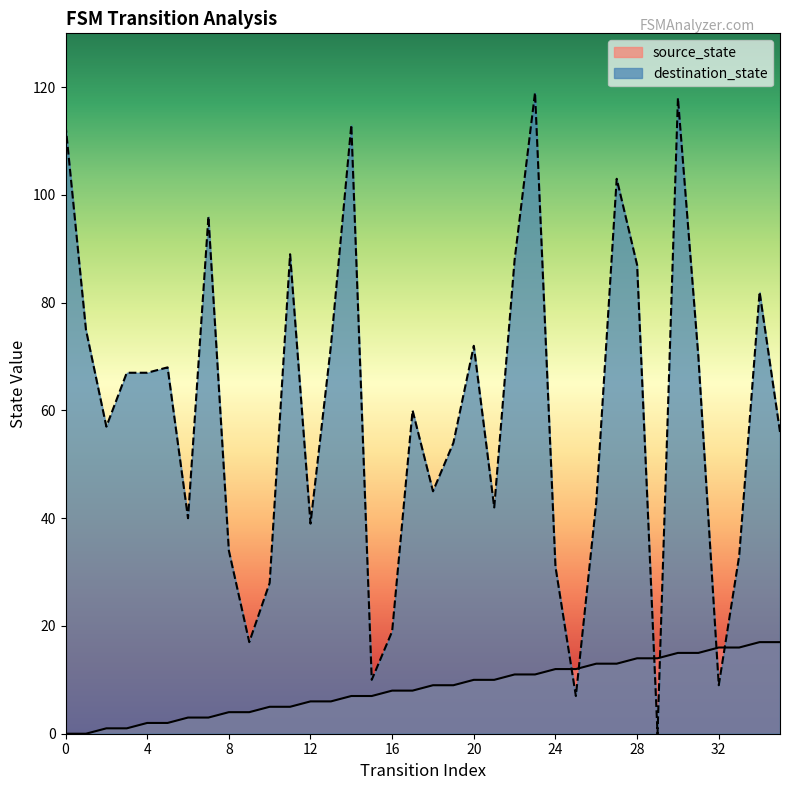

The destination_state series shows 63 at 0. True or false?

False